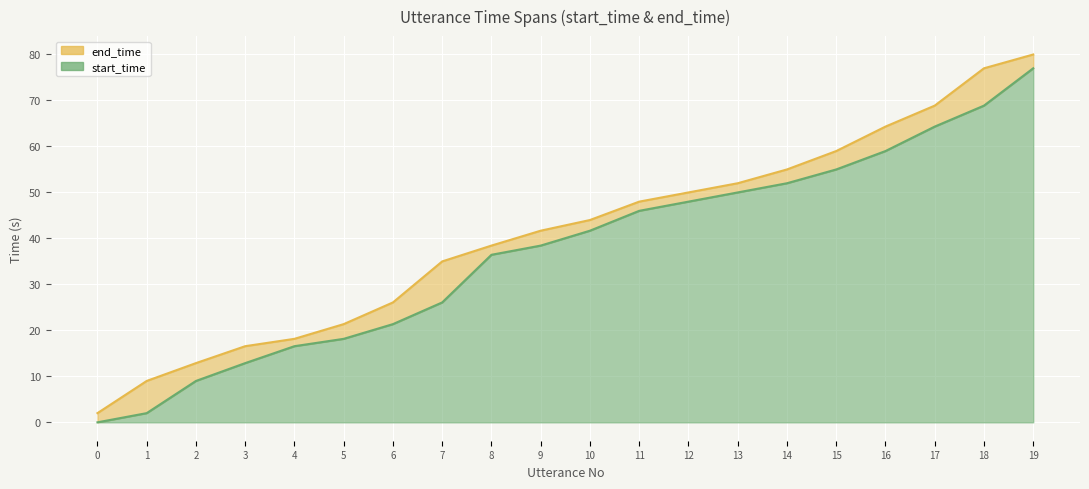

True or false: start_time has more than 0 points higher than both neighbors.

False